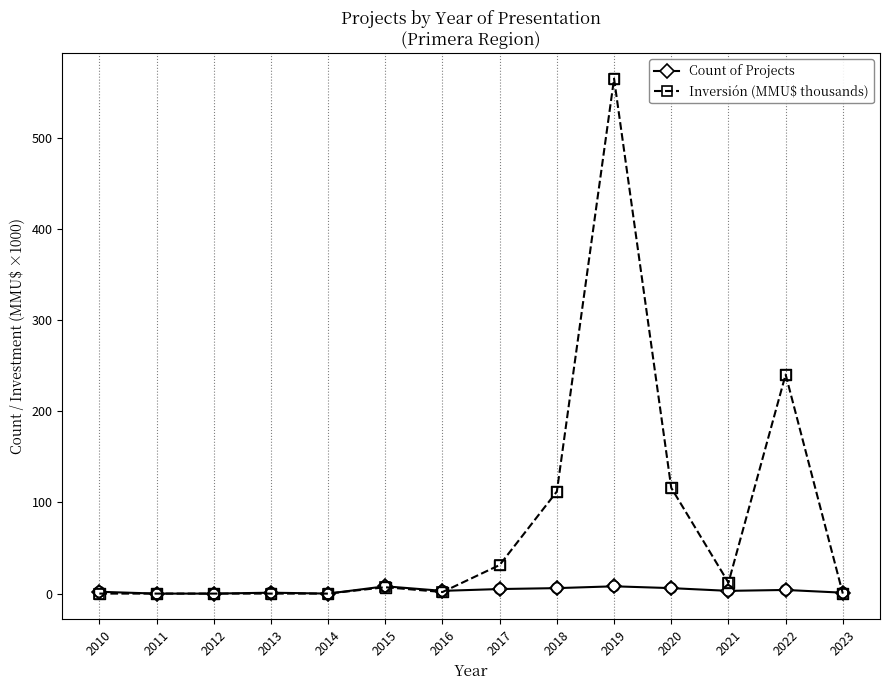

What is the total value across all series at 2018?

118.0